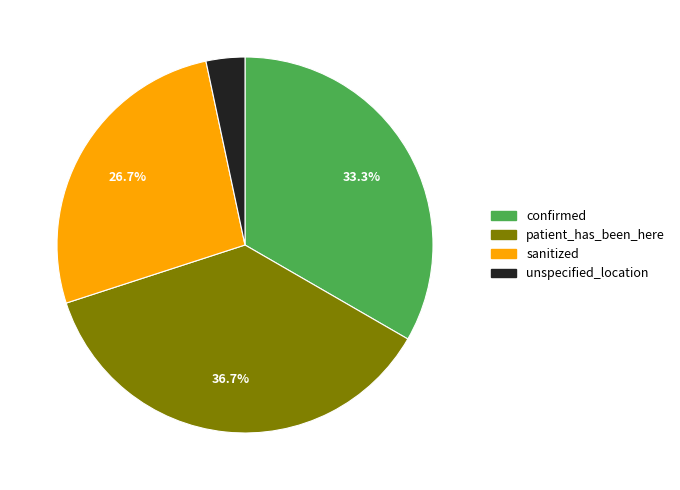

How many slices are in this pie chart?

4